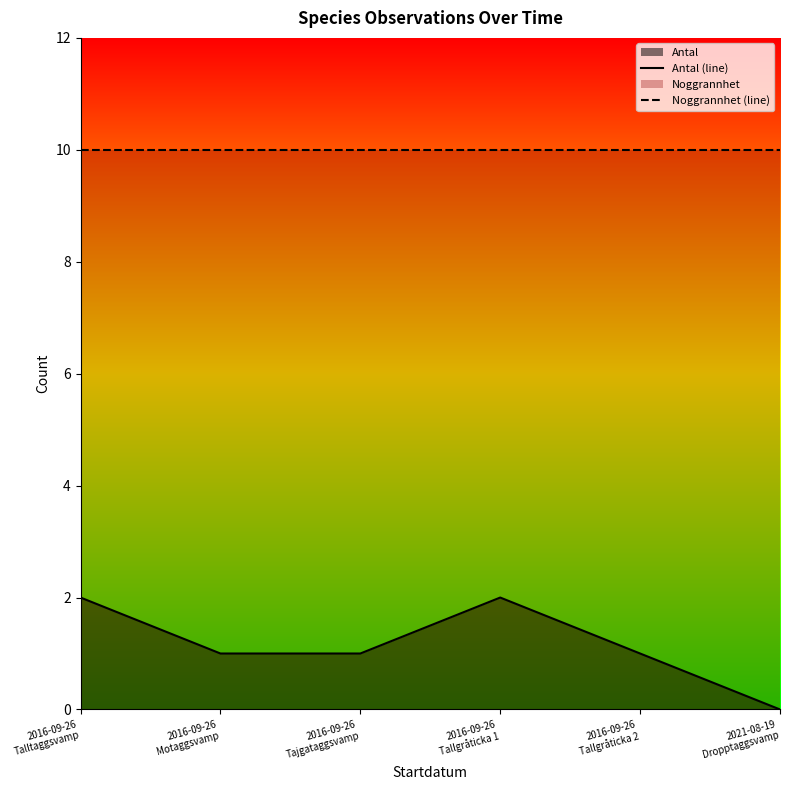

Where is Noggrannhet (line) nearest to the value 10?

2016-09-26
Talltaggsvamp